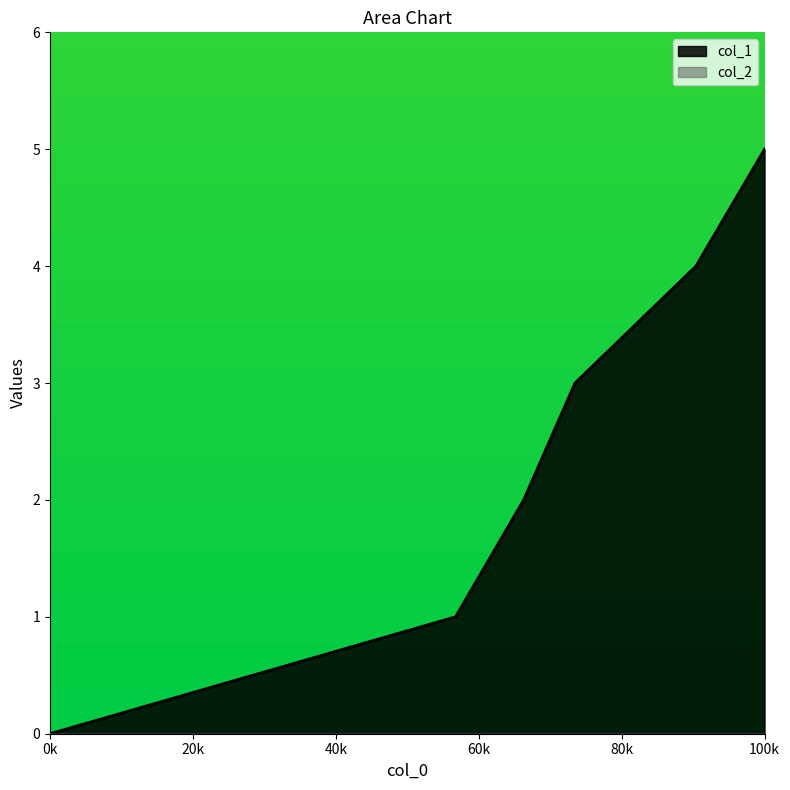

The value at 1510175844 is 2. True or false?

False